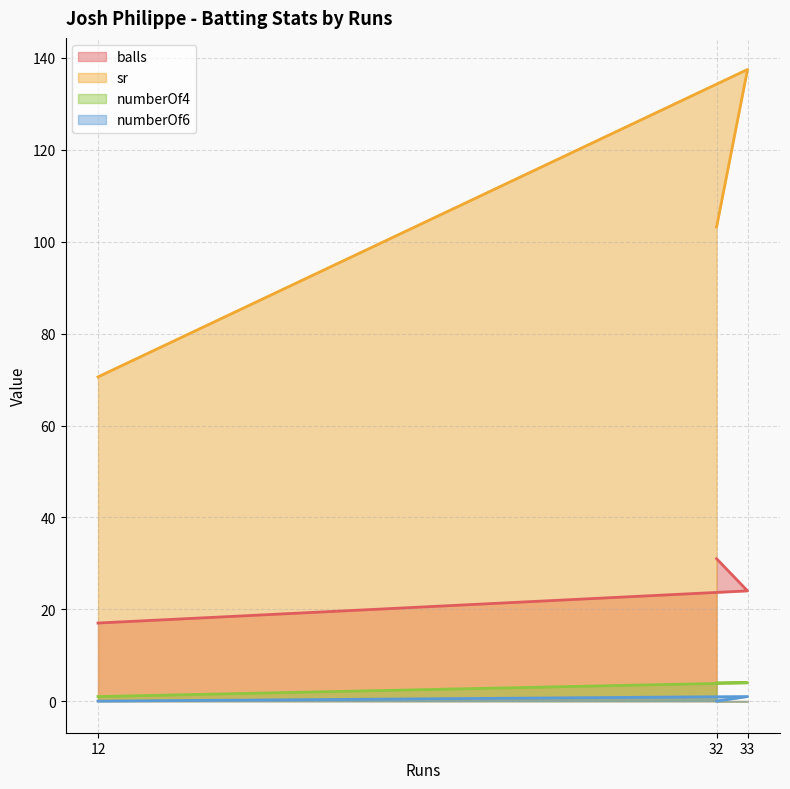

The numberOf6 series shows 0.0 at 32. True or false?

True